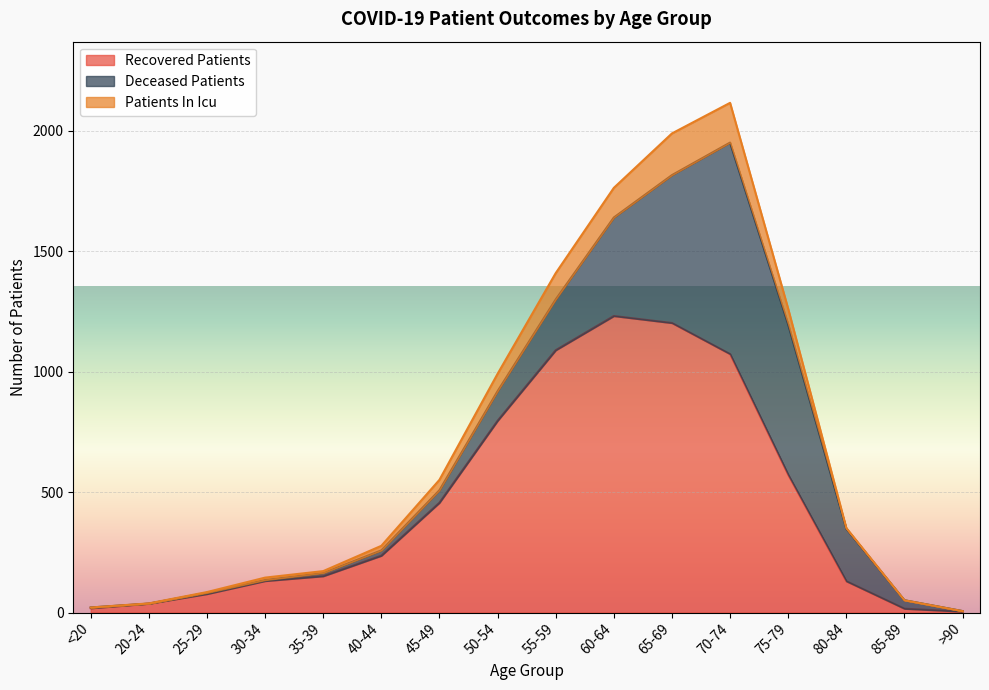

The value of Recovered Patients at 50-54 is 796. True or false?

True